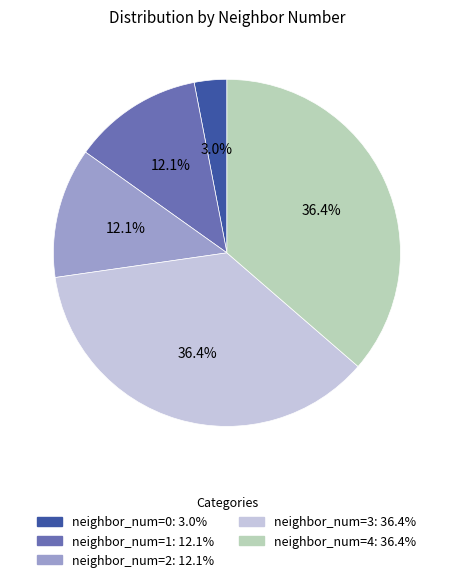

Does any single category account for the majority?

No